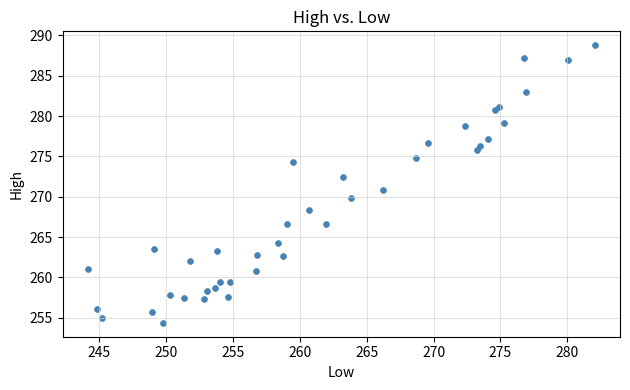

What is the range of X values (max minus min)?

37.9